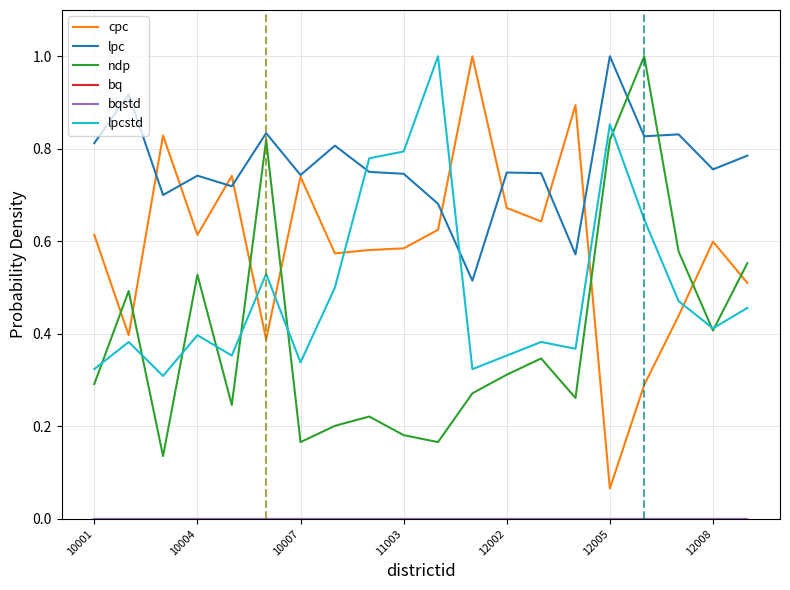

Where is bqstd nearest to the value 0?

10001